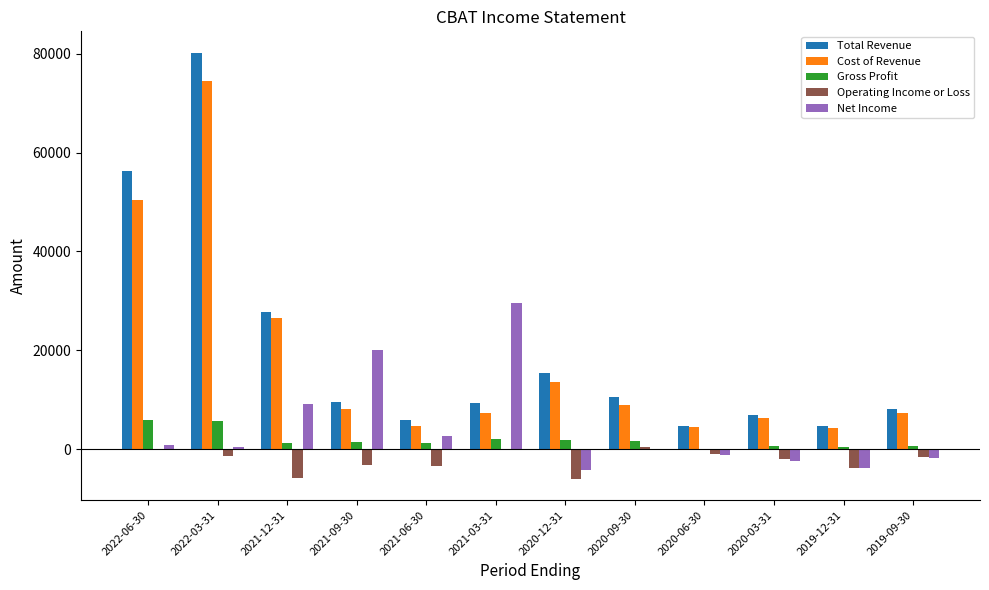

Are the bars grouped side by side (vs. stacked)?

Yes